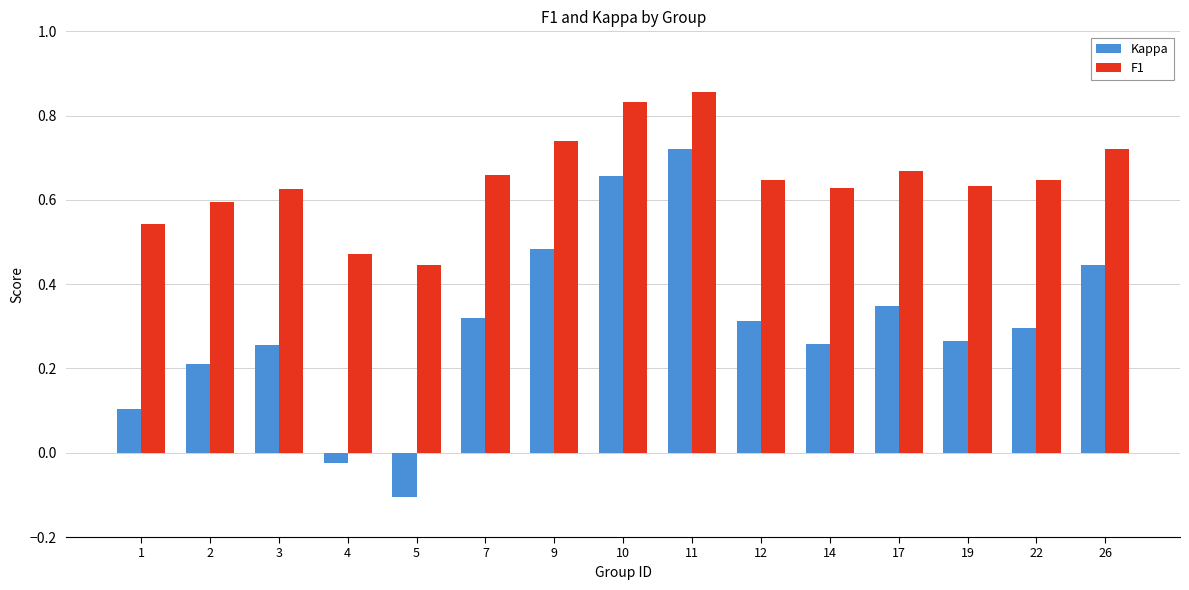

The value of F1 at 2 is 0.6. True or false?

True